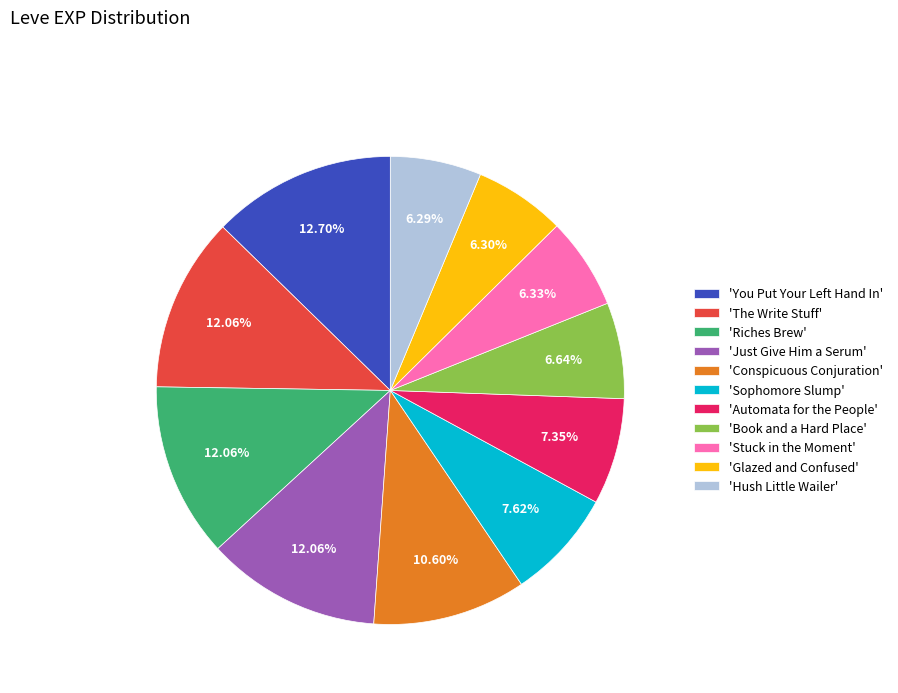

What is the ratio of the value at 'The Write Stuff' to the value at 'Automata for the People'?

1.6